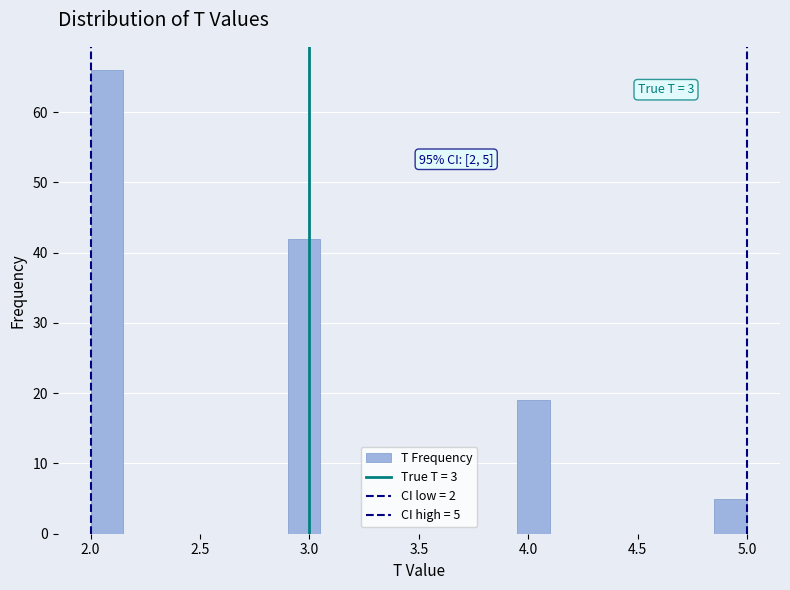

Around what value on the x-axis is the tallest bar? Give the approximate position of its centre, as read against the axis.

2.10